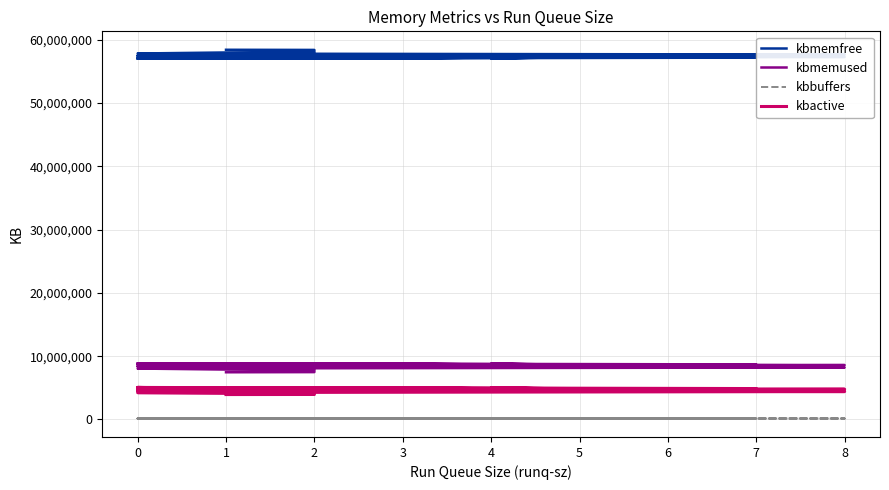

How many lines are shown in the chart?

4